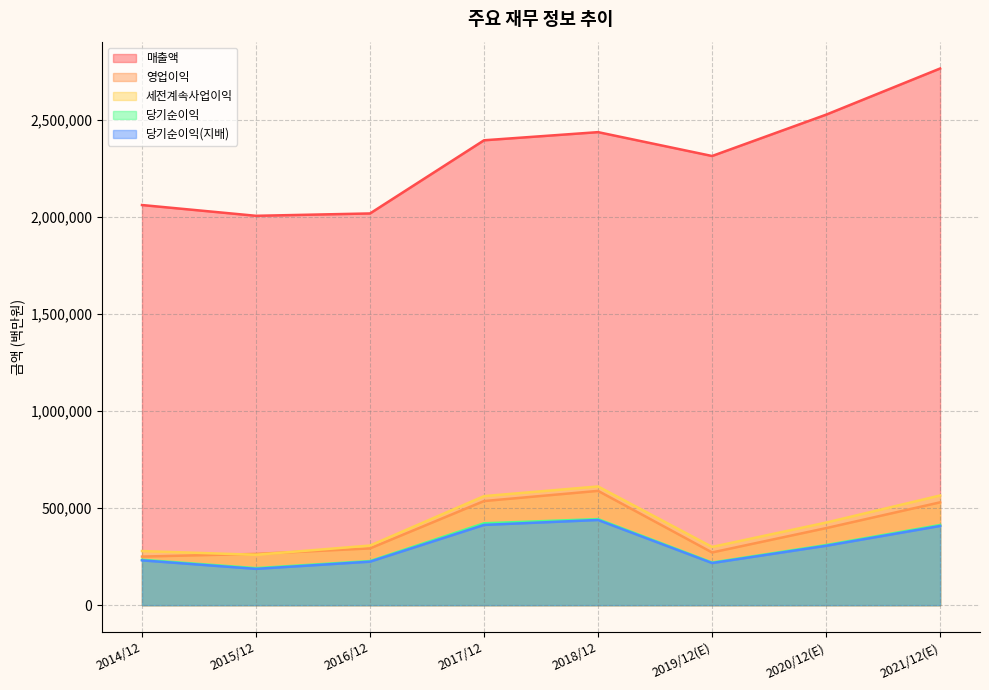

Which series changed the most between 2016/12 and 2018/12?

매출액